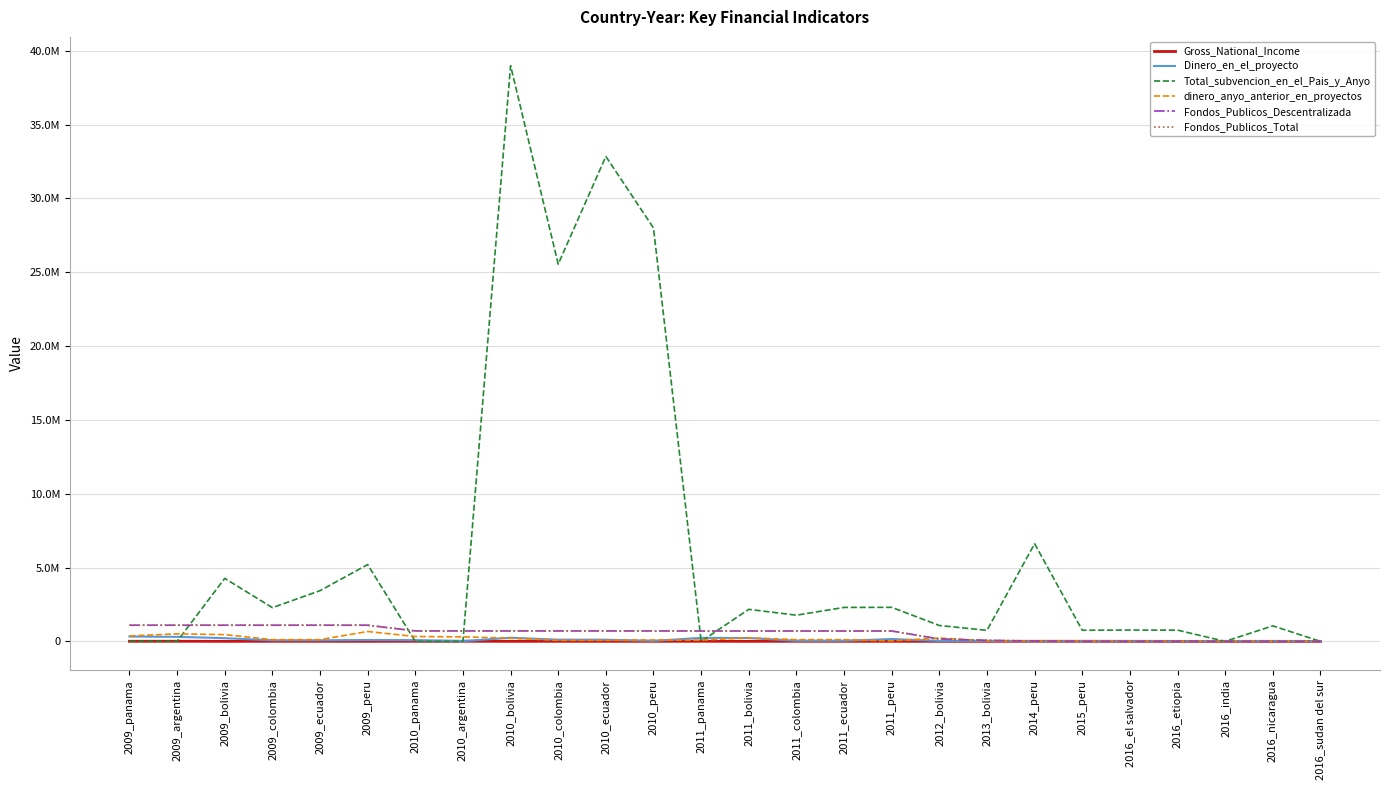

Read the Total_subvencion_en_el_Pais_y_Anyo value at 2010_bolivia.

38993399.0